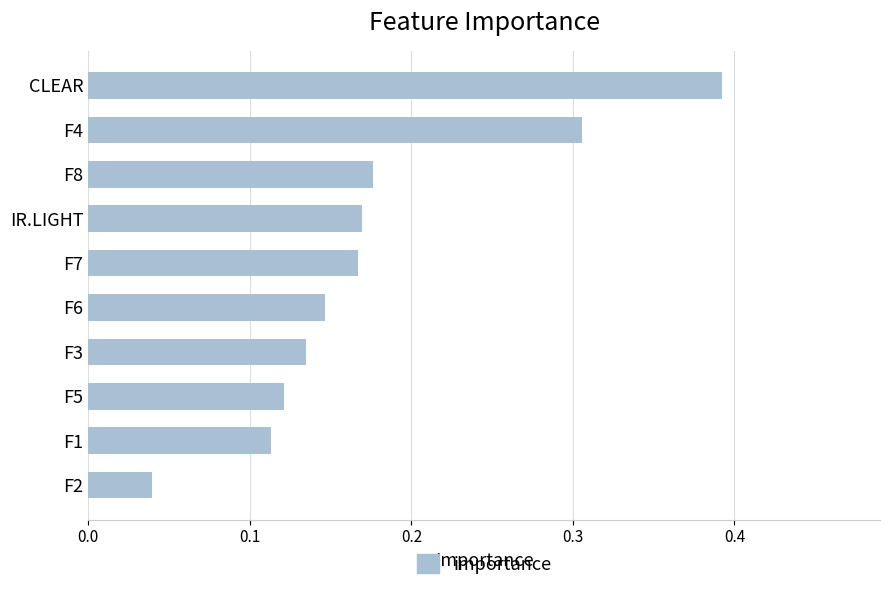

What is the label of the 10th bar from the top?

F2